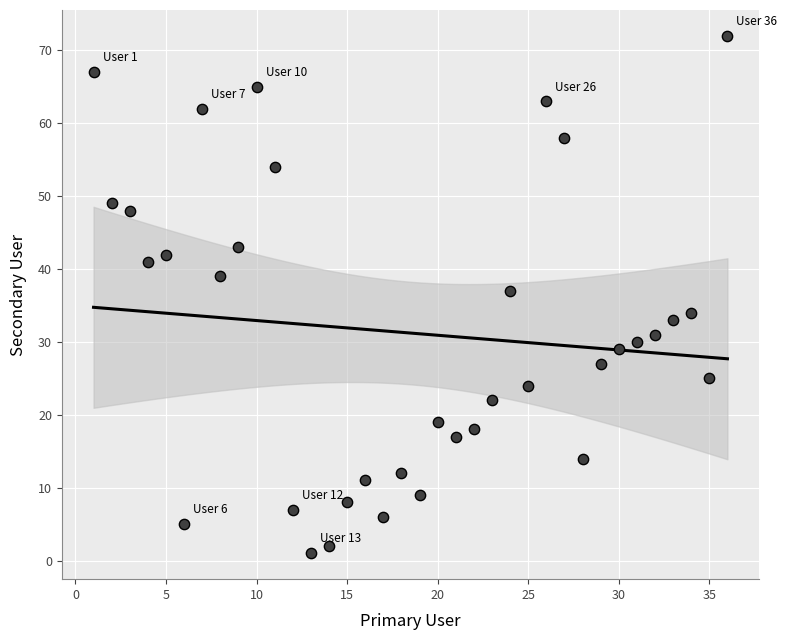

What is the range of Y values (max minus min)?

71